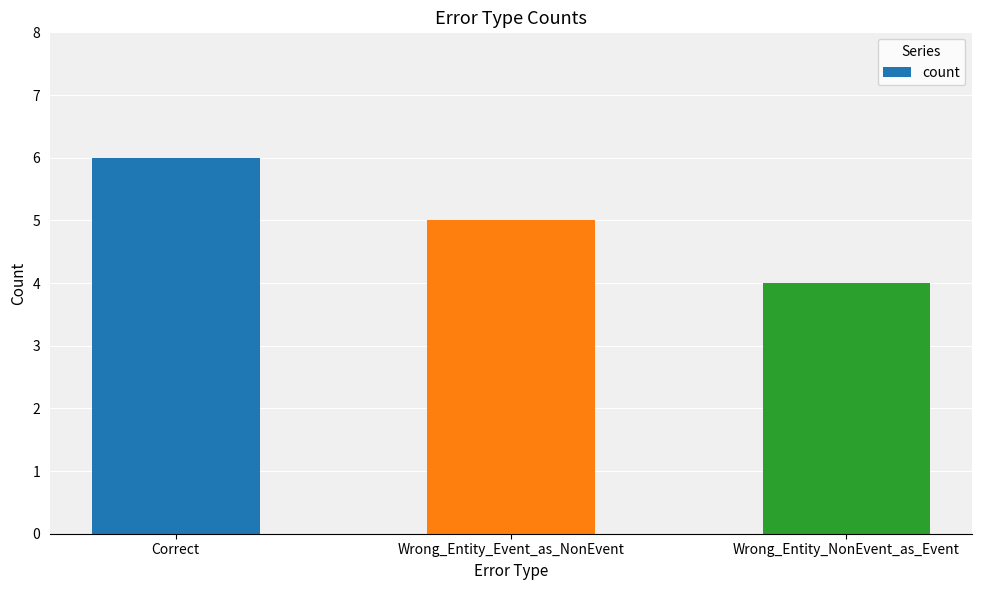

Read the value at Correct.

6